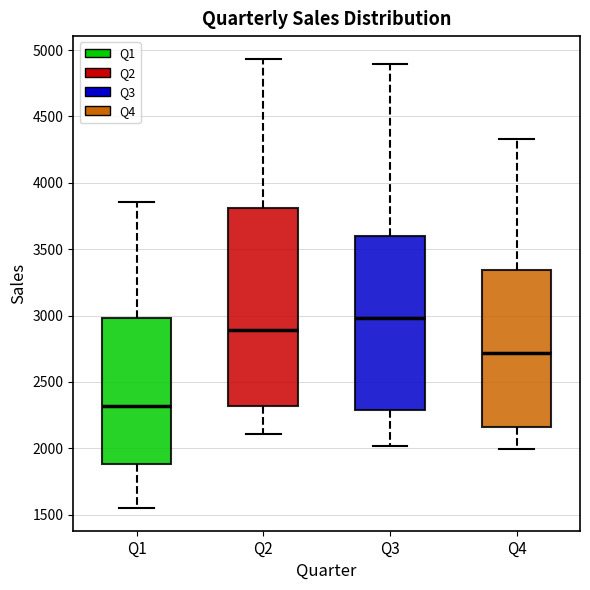

Reading left to right, read every box against the y-axis: the position of its median line, the range the box covers, and the ends of its whiskers. The values are not printed on the chart, so give them approximately, as read against the axis.

Q1: median 2300, box 1900 to 3000, whiskers 1550 to 3850
Q2: median 2900, box 2300 to 3800, whiskers 2100 to 4950
Q3: median 3000, box 2300 to 3600, whiskers 2000 to 4900
Q4: median 2700, box 2150 to 3350, whiskers 2000 to 4350